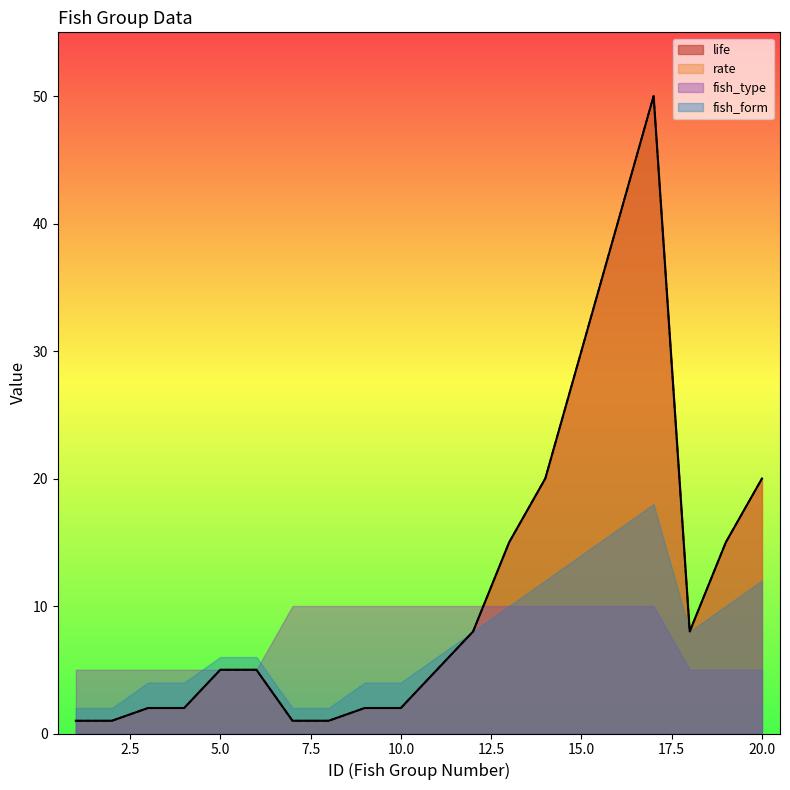

At which label is life closest to 25?

14